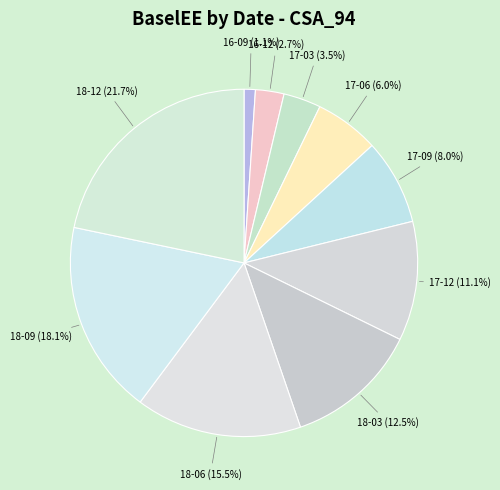

How many slices are in this pie chart?

10